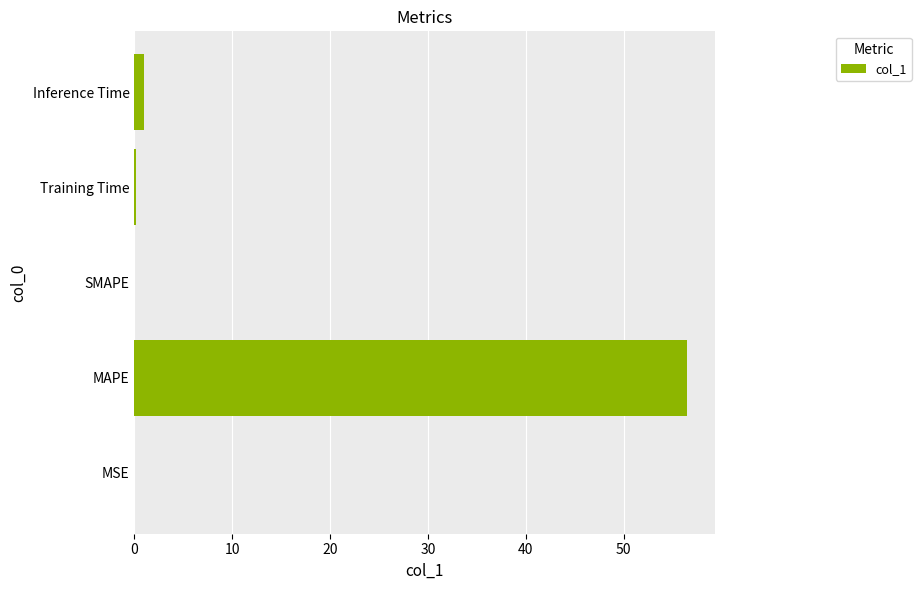

What is the sum of all values?

57.6